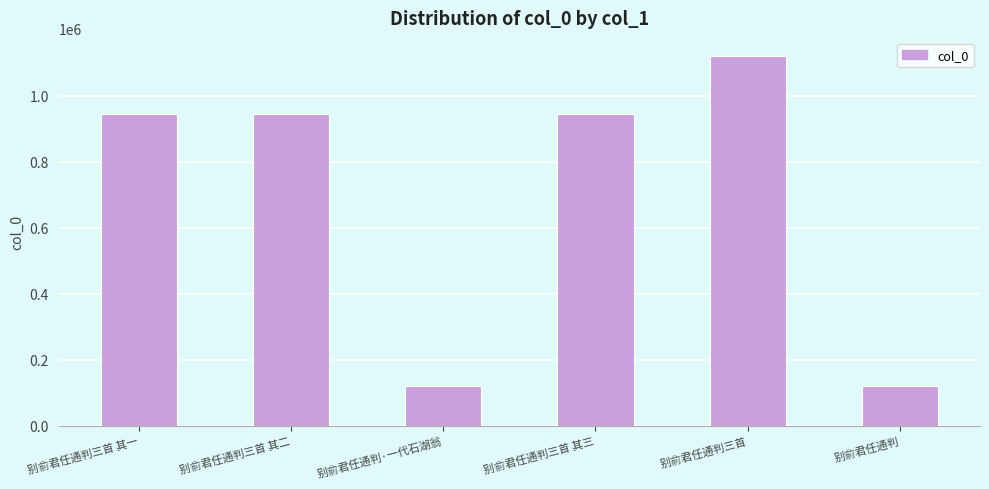

What is the difference between the values at 别俞君任通判三首 and 别俞君任通判·一代石湖翁?

998842